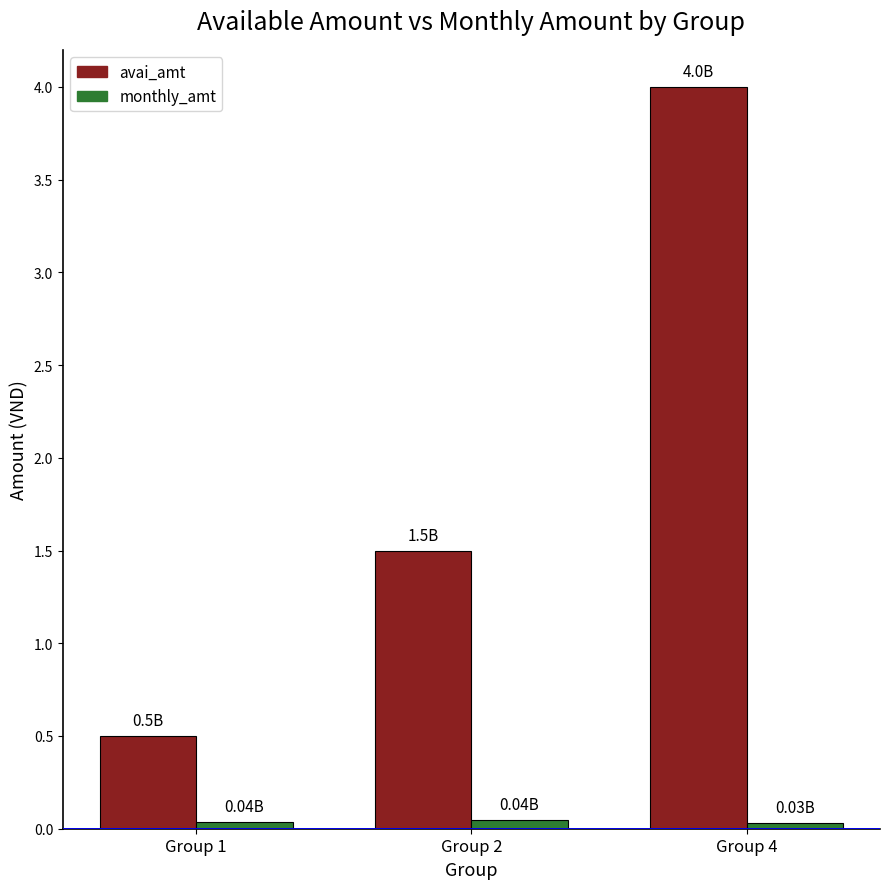

What are all the series names shown in the legend?

avai_amt, monthly_amt